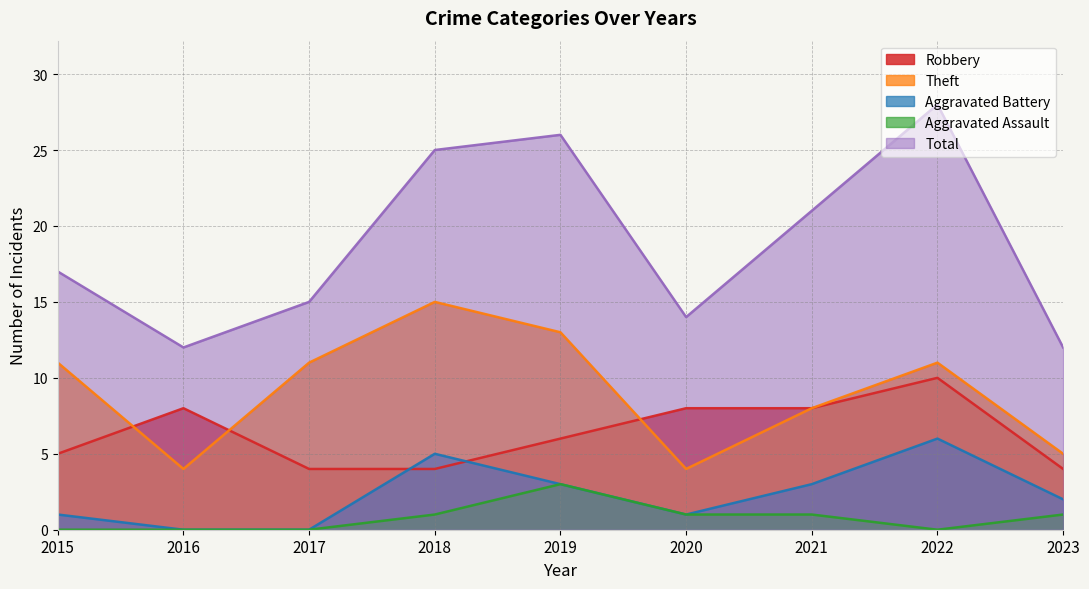

Which series has the largest total across all categories?

Total